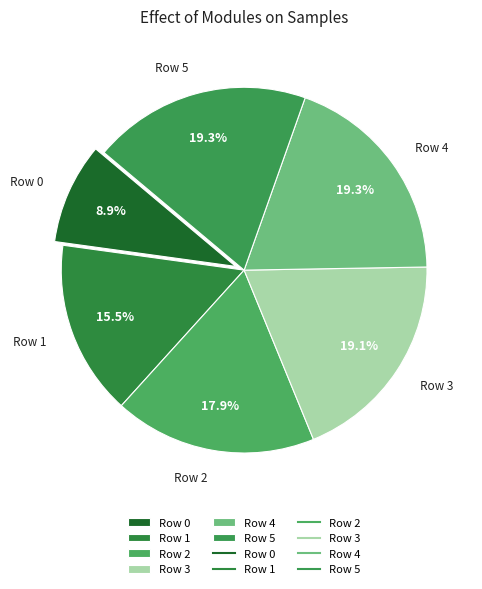

Do Row 0 and Row 1 together represent more than half of the pie?

No